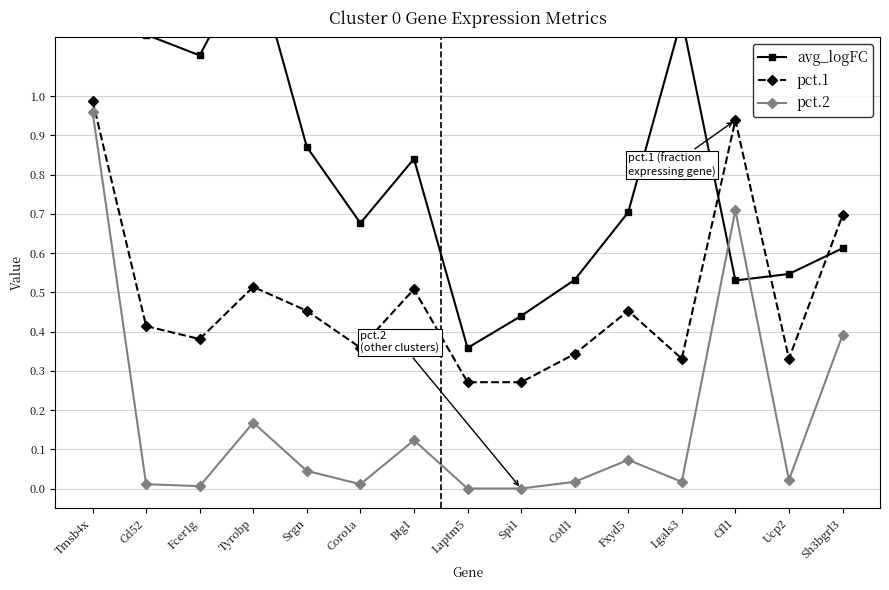

Rank the series at Ucp2 from lowest to highest value.

pct.2, pct.1, avg_logFC